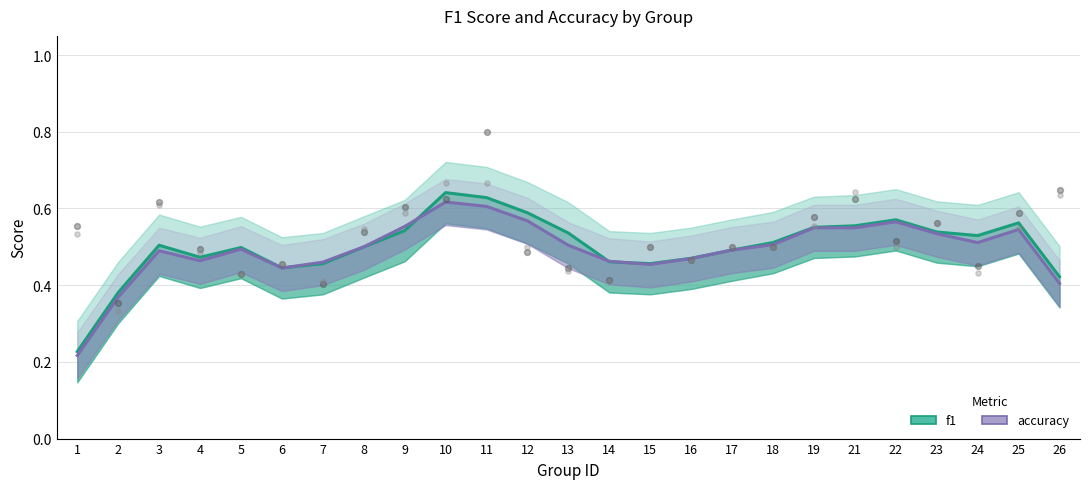

At how many categories does at least one series exceed 0?

25